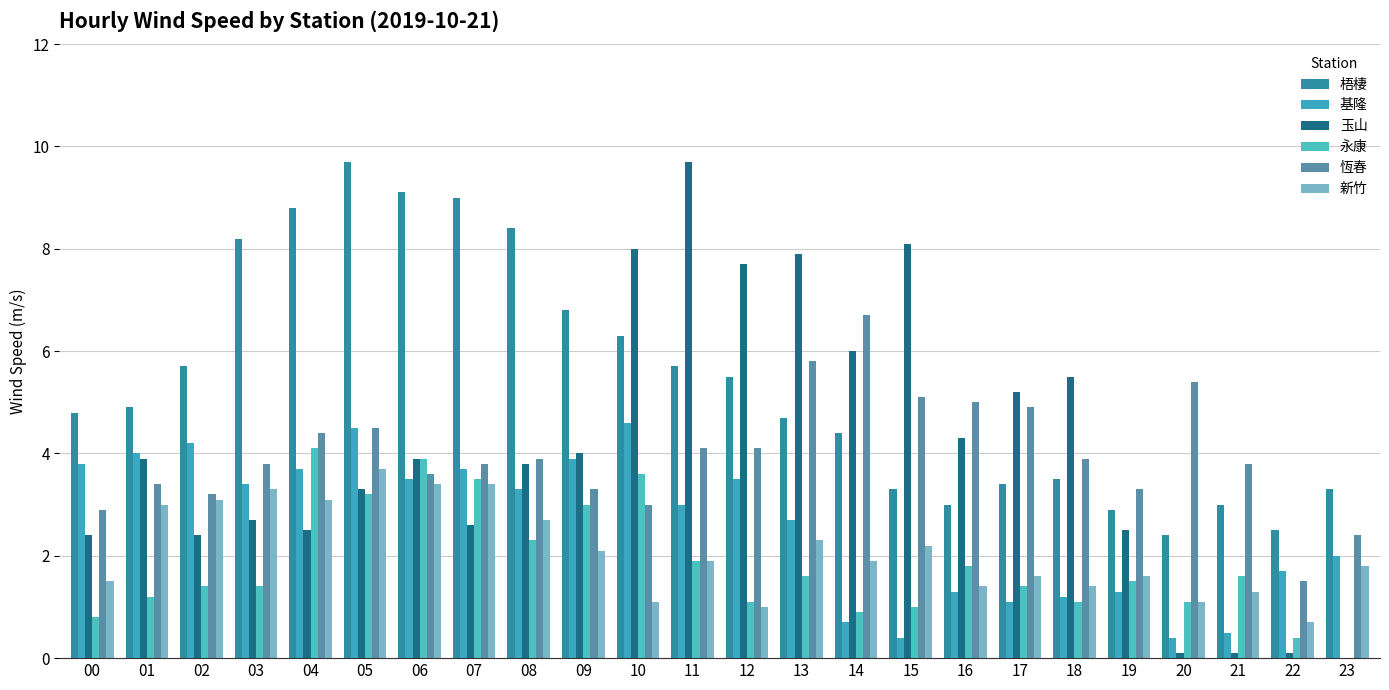

The value of 梧棲 at 18 is 3.5. True or false?

True